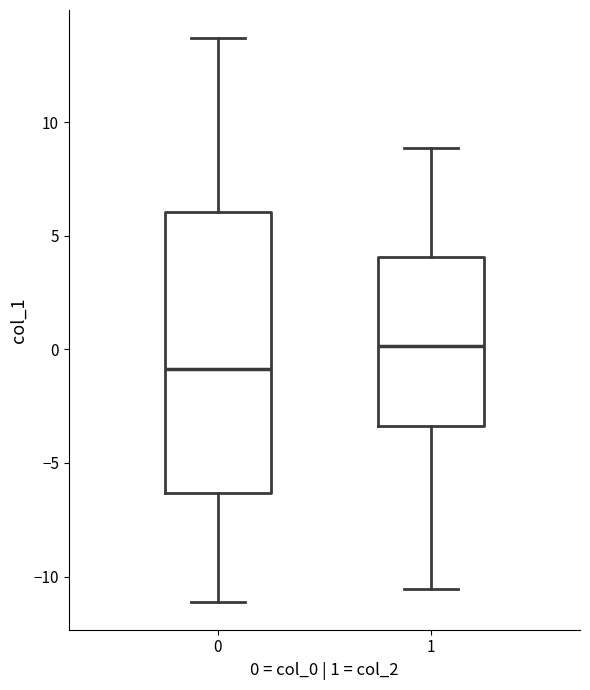

Comparing the boxes themselves (not the whiskers), which one is the tallest?

0